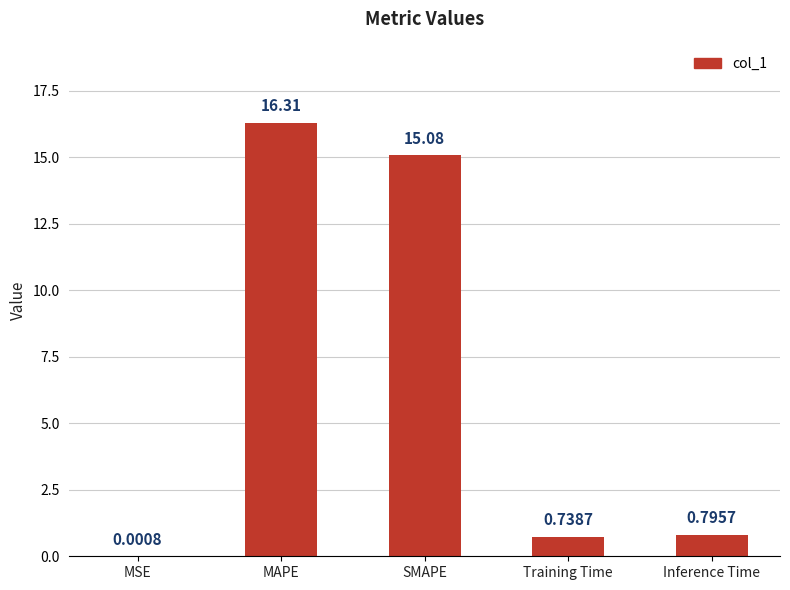

What is the sum of all values?

32.9